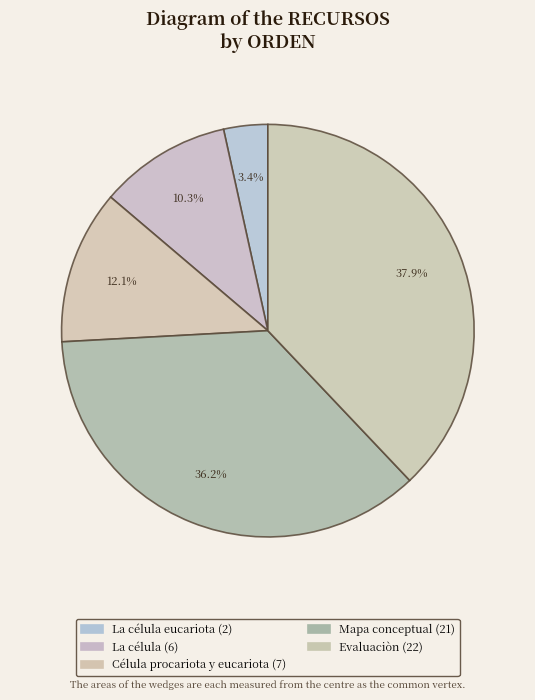

How many segments does this pie chart have?

5